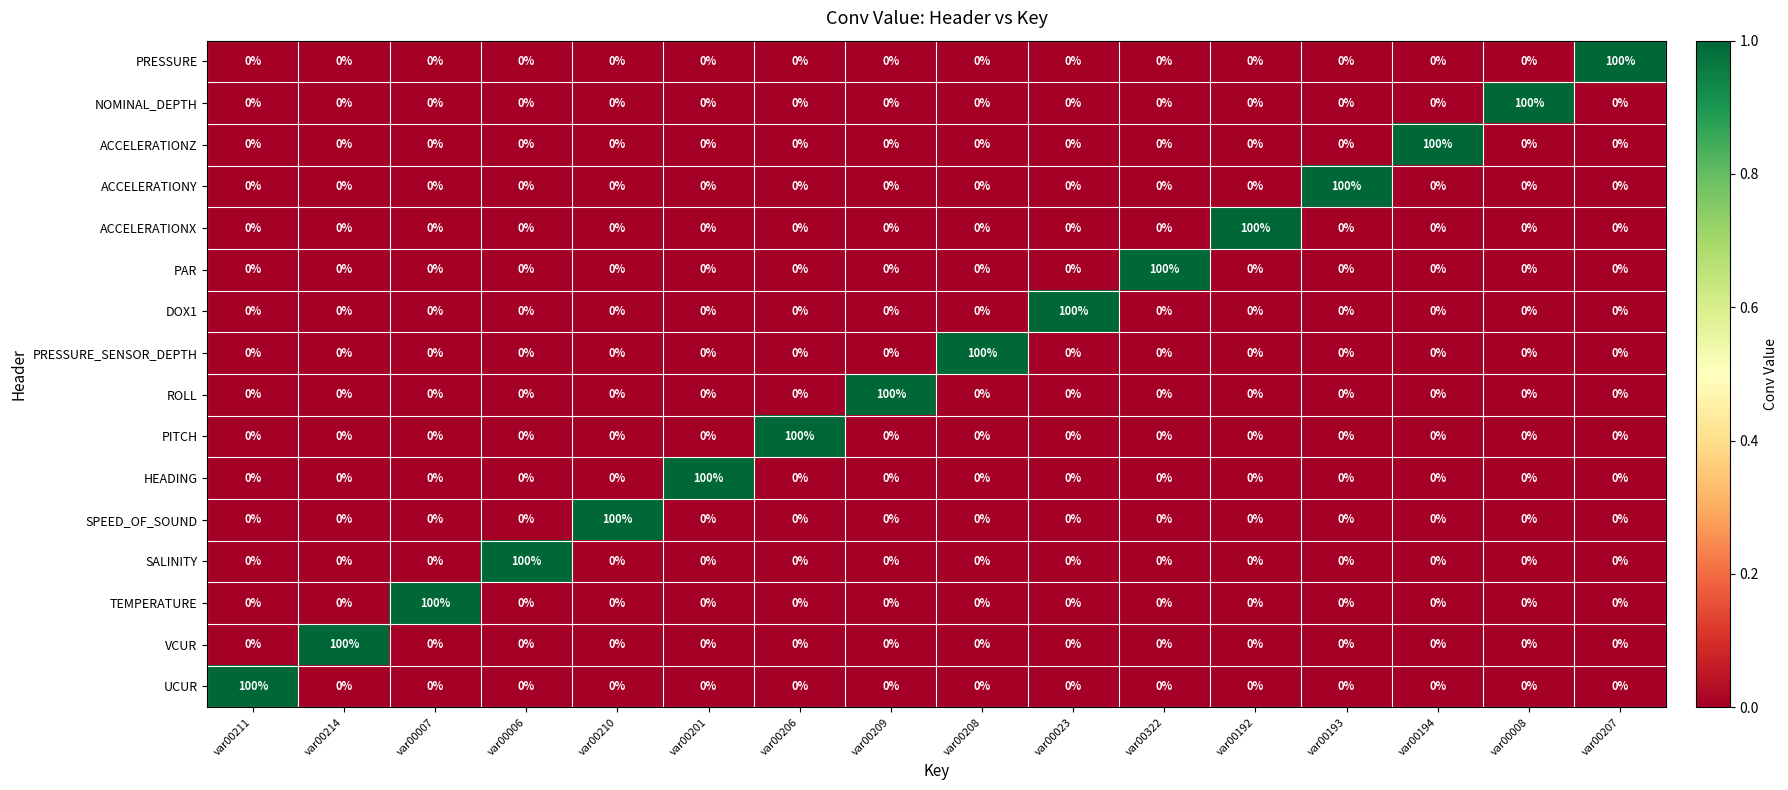

Is the value of PRESSURE_SENSOR_DEPTH at var00201 greater than the value of VCUR at var00214?

No